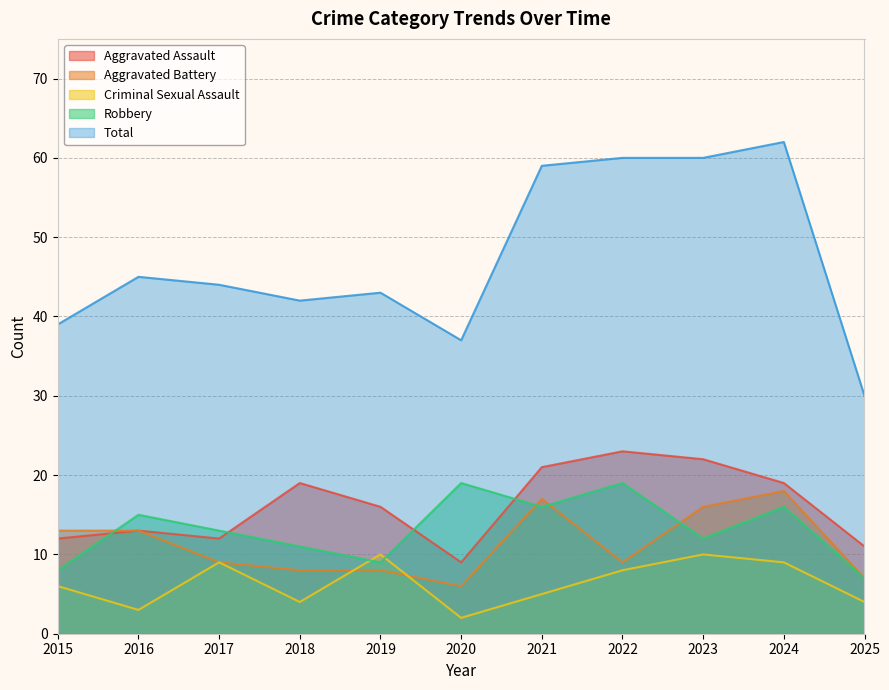

In Aggravated Battery, how many points are higher than both neighbors (excluding endpoints)?

2